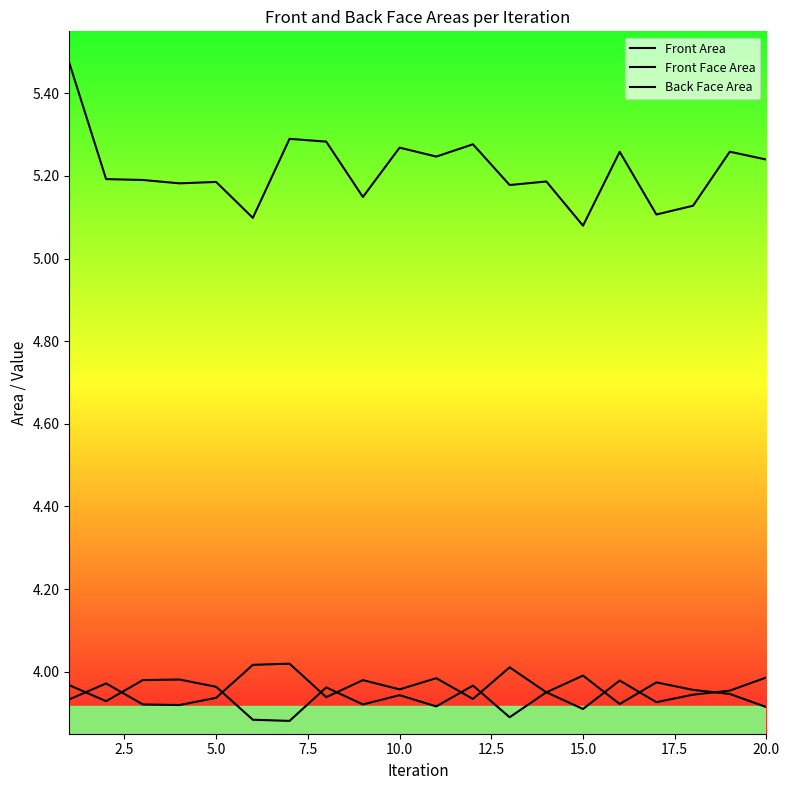

What is the difference between the maximum and minimum values in the Front Area series?

0.4